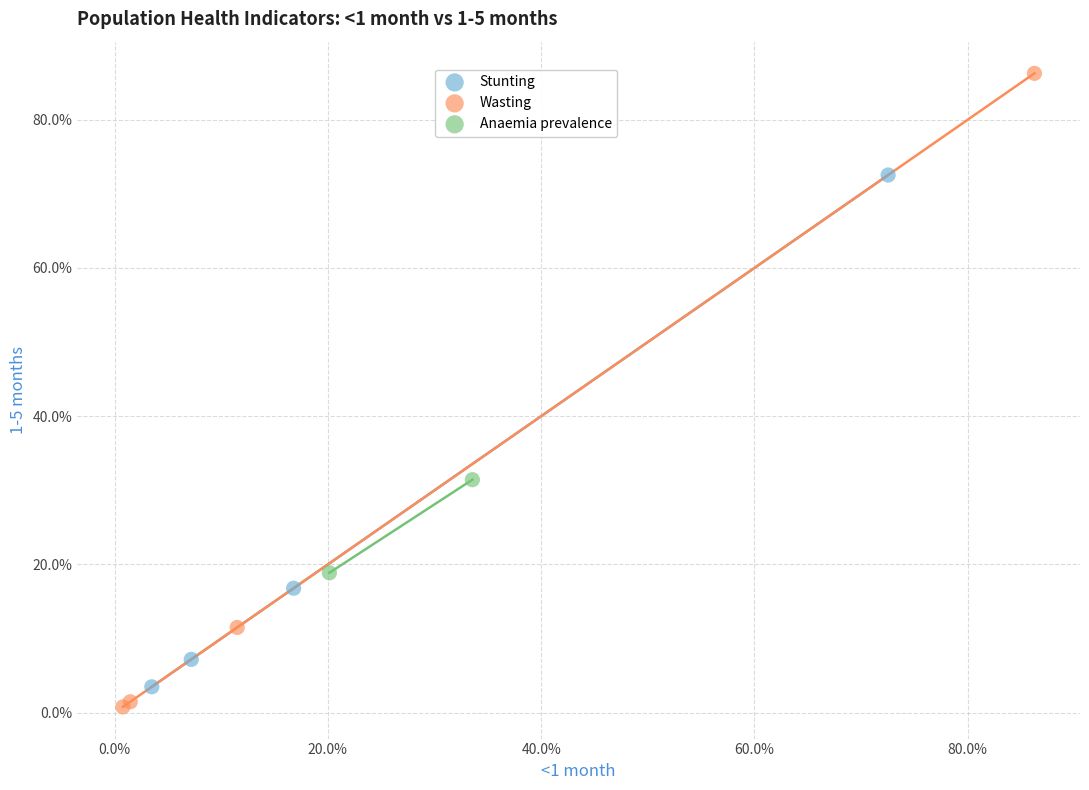

Which series reaches the maximum Y coordinate?

Wasting